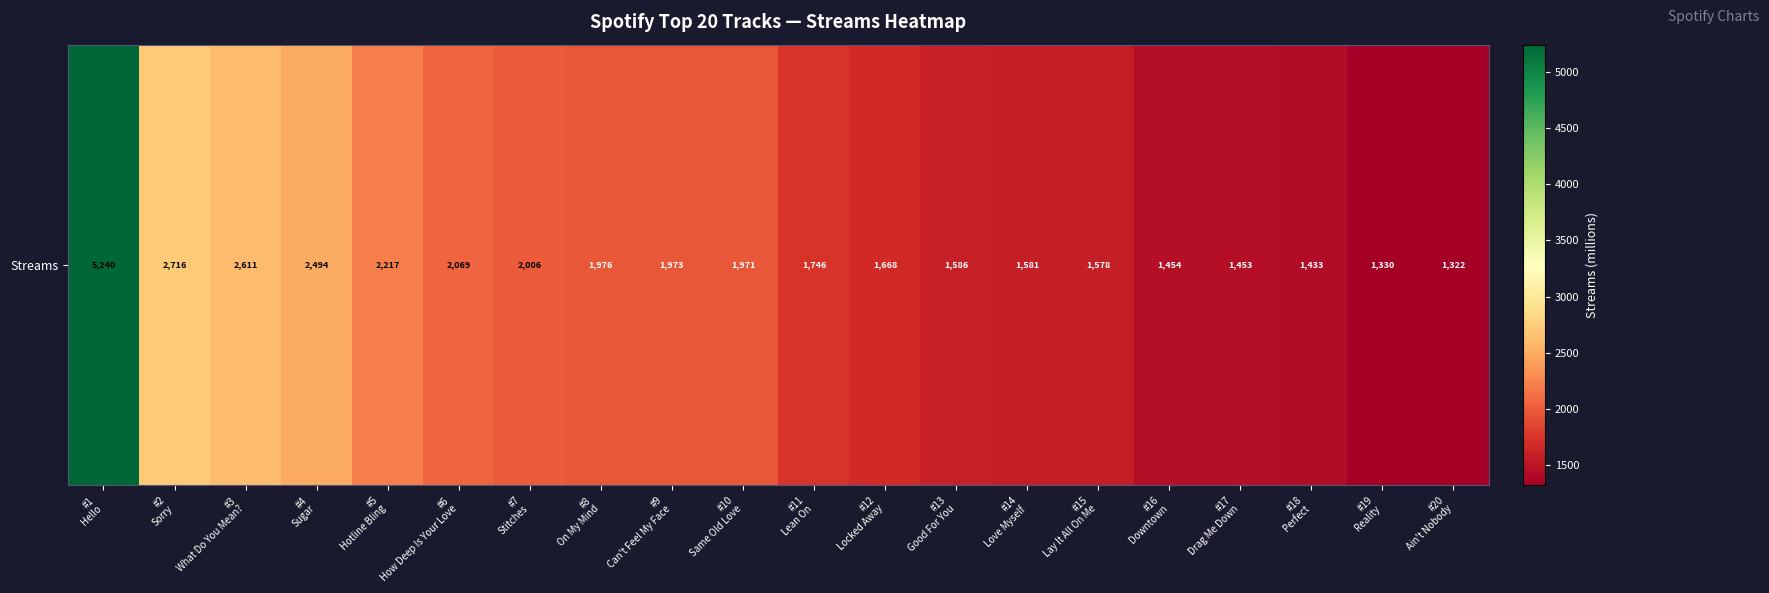

What is the change in value from #5
Hotline Bling to #10
Same Old Love?

-246